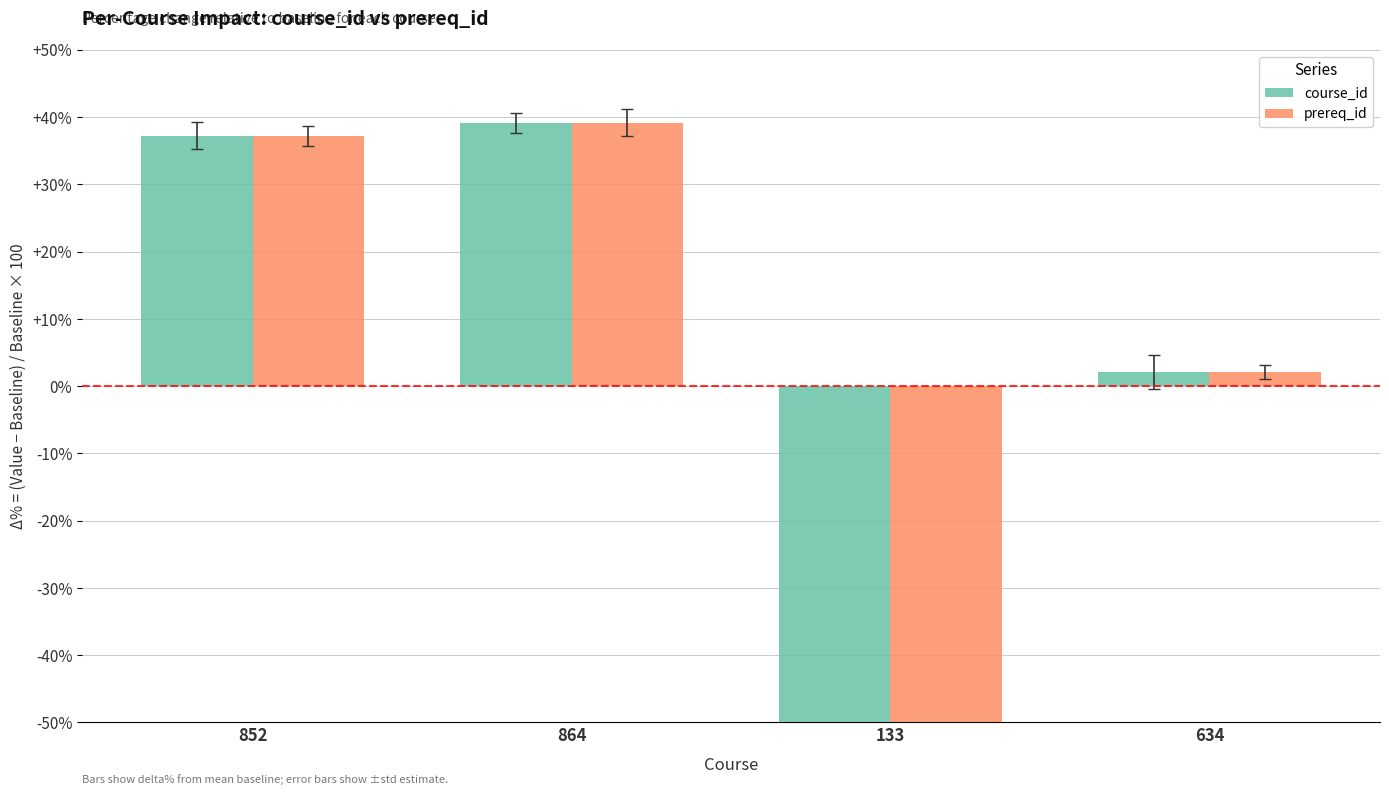

What are all the series names shown in the legend?

course_id, prereq_id